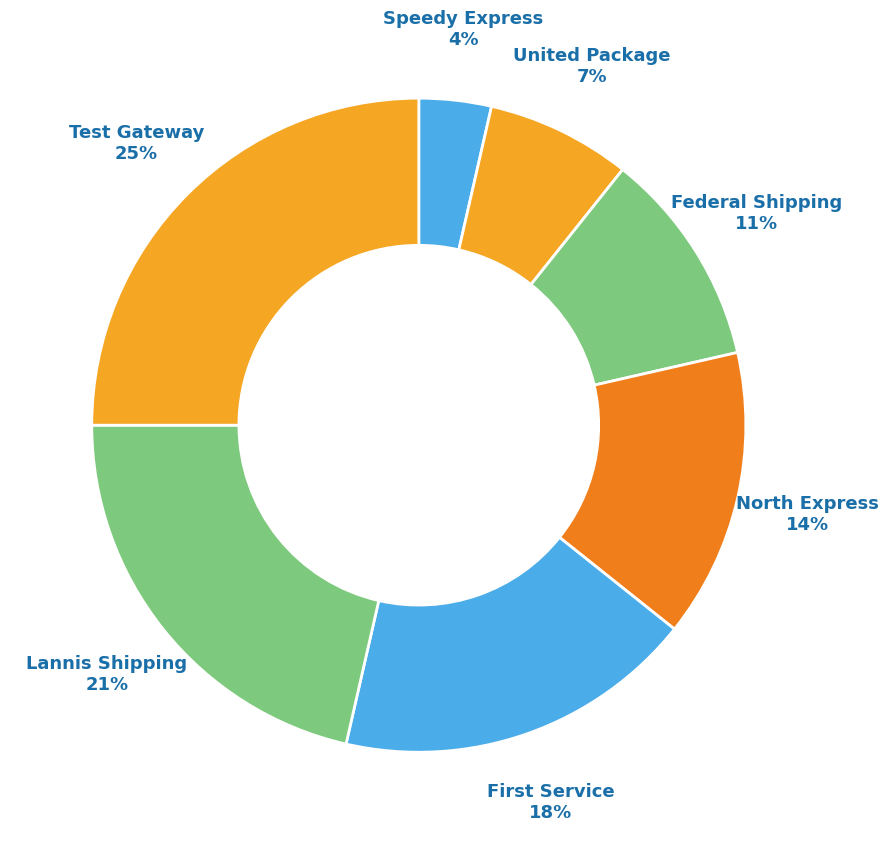

Is it true that Lannis Shipping is 21% of the pie?

True